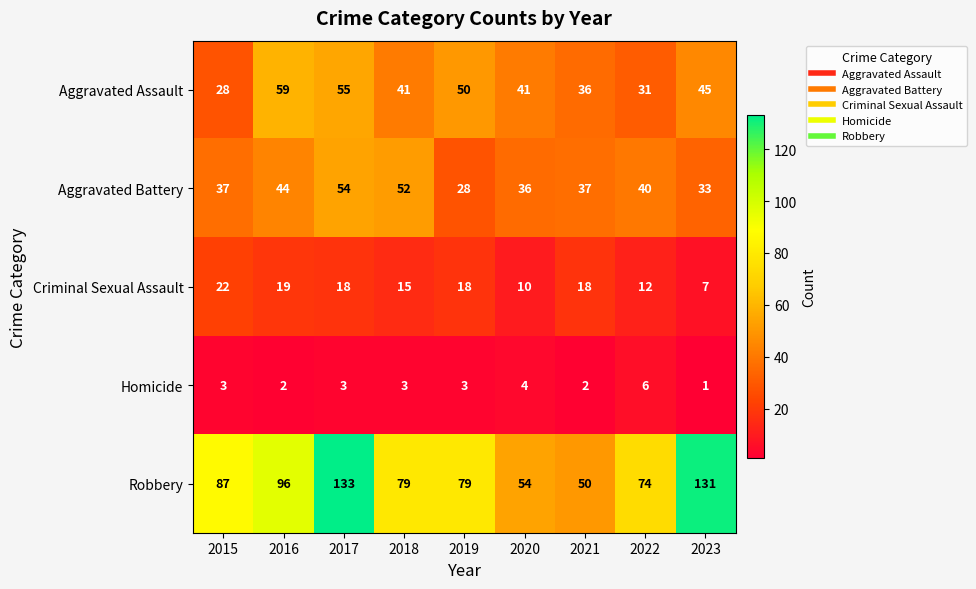

What is the greatest value displayed?

133